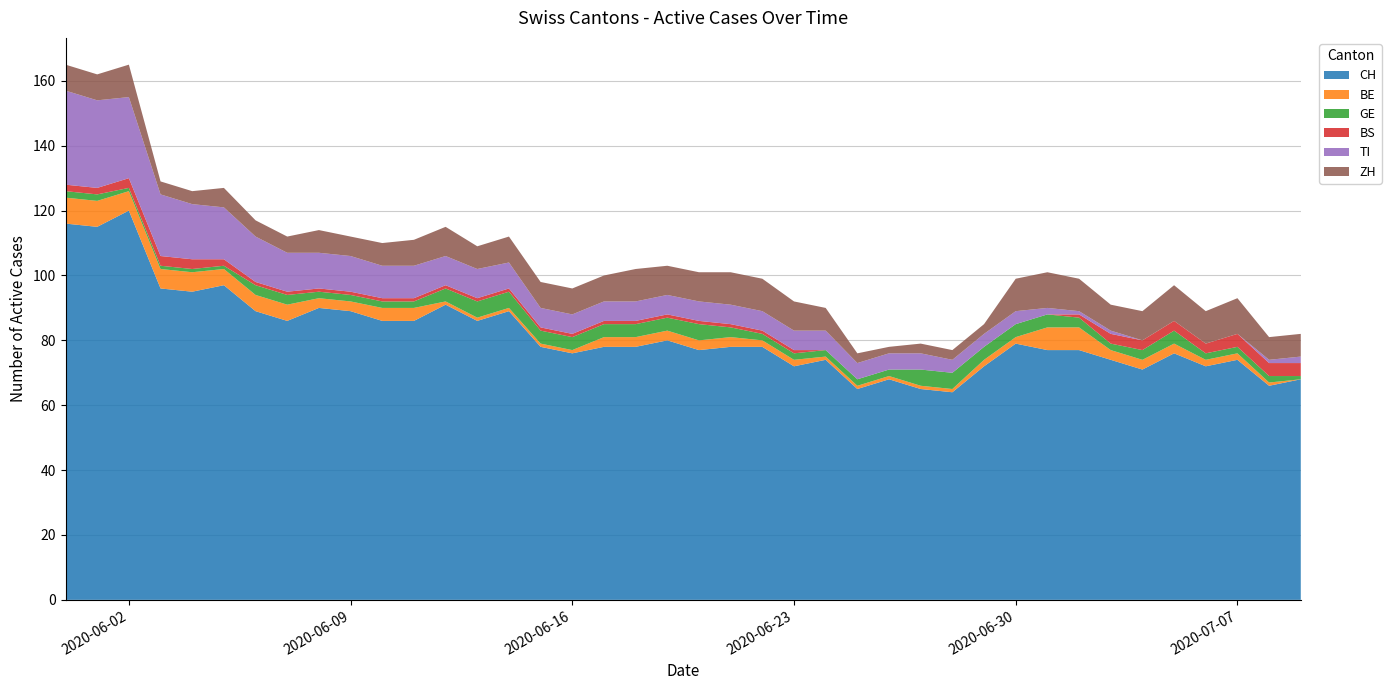

Reading left to right, list all the values displayed in this chart.

CH: 0=116	1=115	2=120	3=96	4=95	5=97	6=89	7=86	8=90	9=89	10=86	11=86	12=91	13=86	14=89	15=78	16=76	17=78	18=78	19=80	20=77	21=78	22=78	23=72	24=74	25=65	26=68	27=65	28=64	29=72	30=79	31=77	32=77	33=74	34=71	35=76	36=72	37=74	38=66	39=68
BE: 0=8	1=8	2=6	3=6	4=6	5=5	6=5	7=5	8=3	9=3	10=4	11=4	12=1	13=1	14=1	15=1	16=1	17=3	18=3	19=3	20=3	21=3	22=2	23=2	24=1	25=1	26=1	27=1	28=1	29=2	30=2	31=7	32=7	33=3	34=3	35=3	36=2	37=2	38=1	39=0
GE: 0=2	1=2	2=1	3=1	4=1	5=1	6=3	7=3	8=2	9=2	10=2	11=2	12=4	13=5	14=5	15=4	16=4	17=4	18=4	19=4	20=5	21=3	22=2	23=2	24=2	25=2	26=2	27=5	28=5	29=4	30=4	31=4	32=3	33=2	34=3	35=4	36=2	37=2	38=2	39=1
BS: 0=2	1=2	2=3	3=3	4=3	5=2	6=1	7=1	8=1	9=1	10=1	11=1	12=1	13=1	14=1	15=1	16=1	17=1	18=1	19=1	20=1	21=1	22=1	23=1	24=0	25=0	26=0	27=0	28=0	29=0	30=0	31=0	32=1	33=3	34=3	35=3	36=3	37=4	38=4	39=4
TI: 0=29	1=27	2=25	3=19	4=17	5=16	6=14	7=12	8=11	9=11	10=10	11=10	12=9	13=9	14=8	15=6	16=6	17=6	18=6	19=6	20=6	21=6	22=6	23=6	24=6	25=5	26=5	27=5	28=4	29=4	30=4	31=2	32=1	33=1	34=0	35=0	36=0	37=0	38=1	39=2
ZH: 0=8	1=8	2=10	3=4	4=4	5=6	6=5	7=5	8=7	9=6	10=7	11=8	12=9	13=7	14=8	15=8	16=8	17=8	18=10	19=9	20=9	21=10	22=10	23=9	24=7	25=3	26=2	27=3	28=3	29=3	30=10	31=11	32=10	33=8	34=9	35=11	36=10	37=11	38=7	39=7